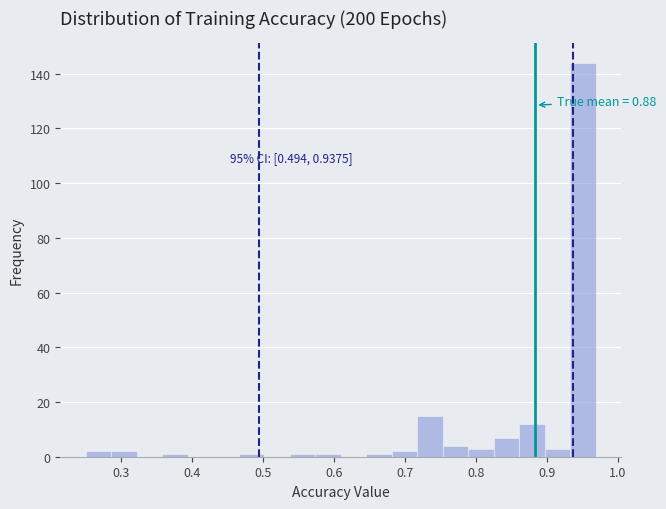

Read against the x-axis, roughly where is the centre of the tallest bar?

0.95